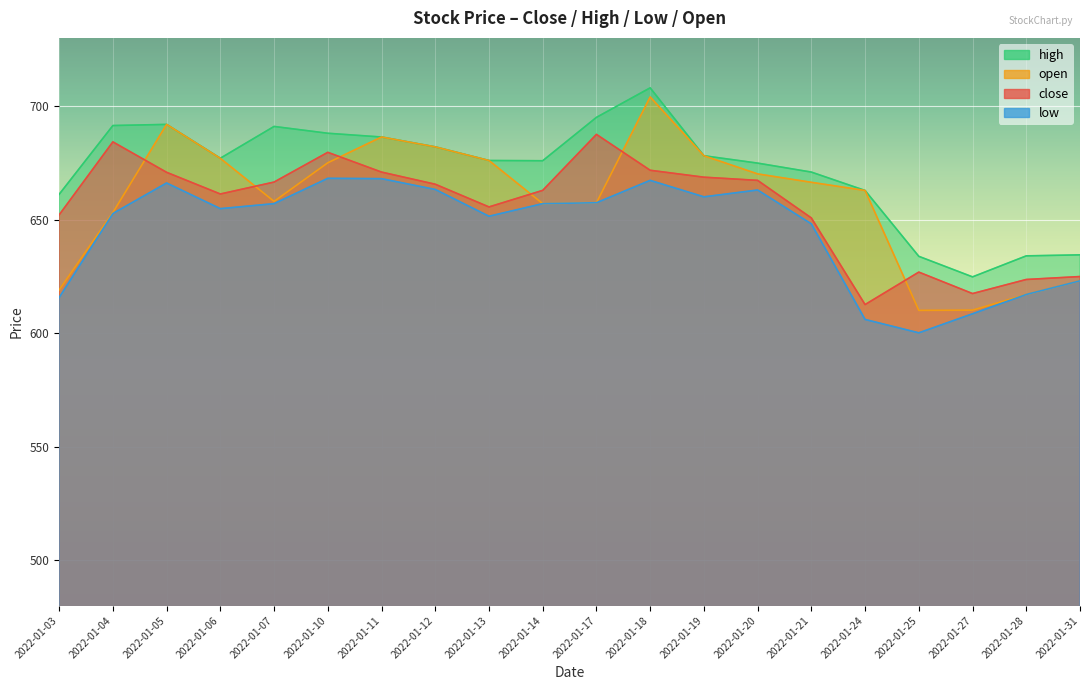

Which series has the largest total across all categories?

high